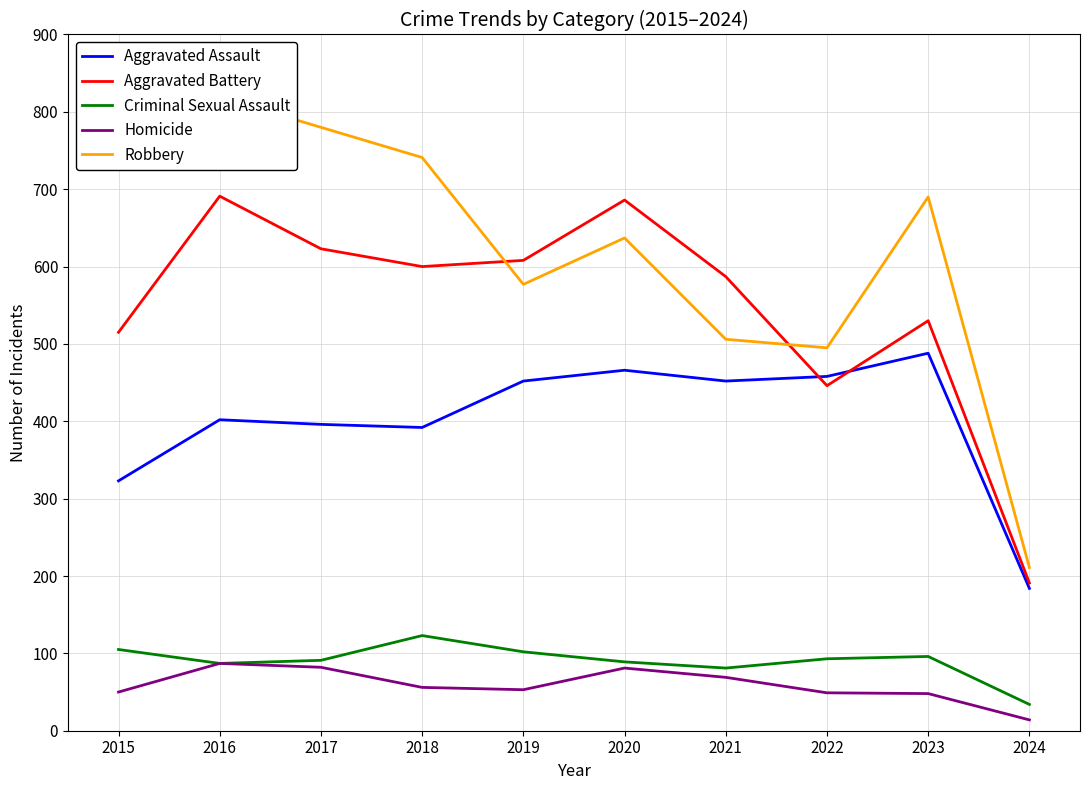

Which series has the largest range (max minus min)?

Robbery